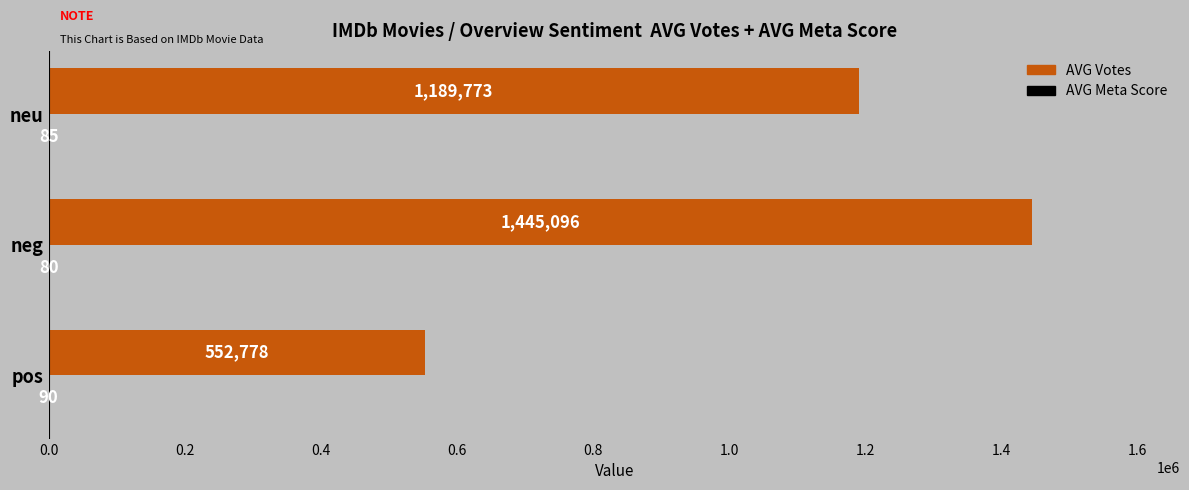

Which series changed the most between neg and neu?

AVG Votes